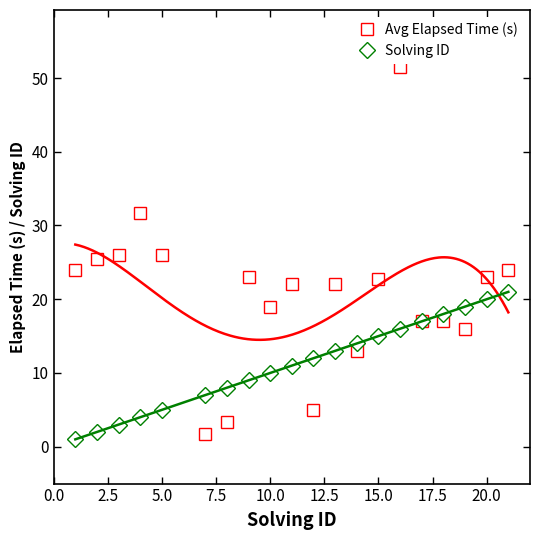

What is the value of the Avg Elapsed Time (s) point at the 20th from the left?

24.0